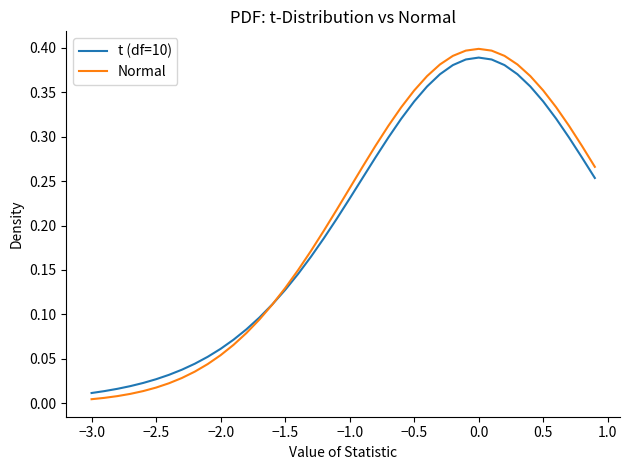

Which series has the widest spread of values?

Normal